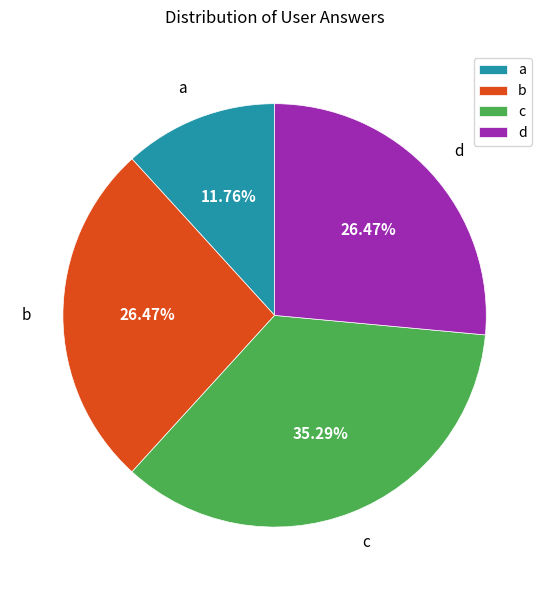

To the nearest percent, what portion does d represent?

26%